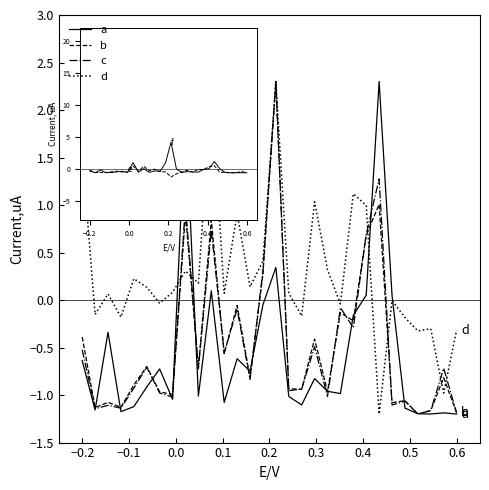

Which series has the largest total across all categories?

d